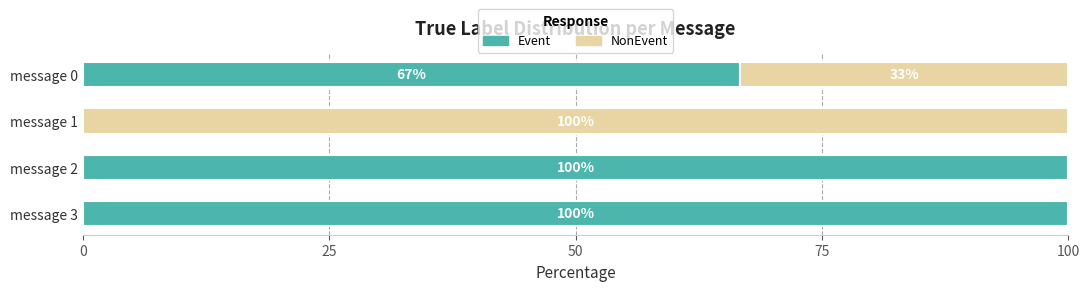

Is it true that Event equals 66.7 at message 0?

True